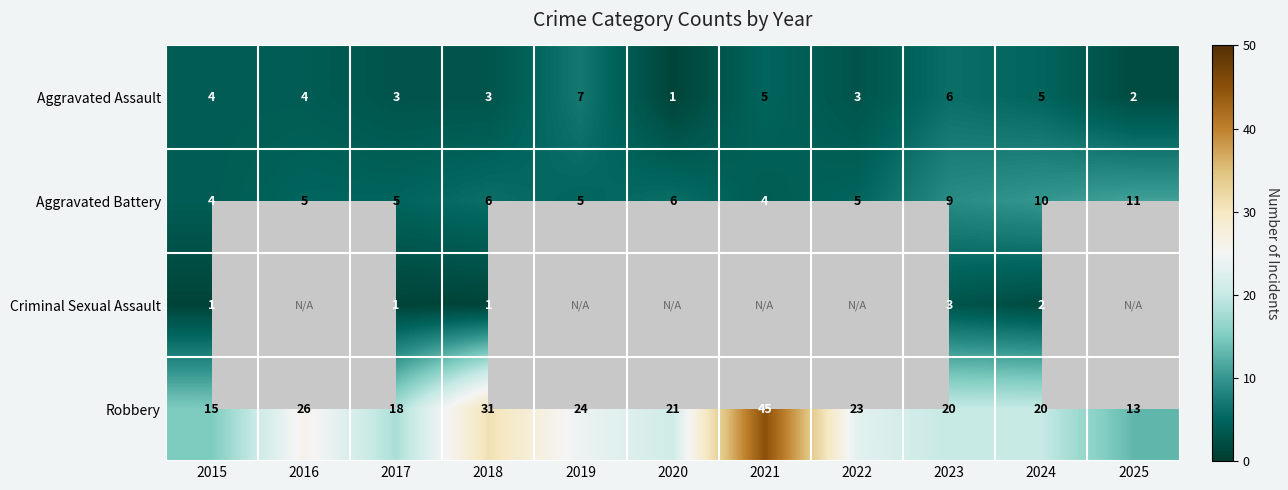

How many distinct data groups are displayed?

4